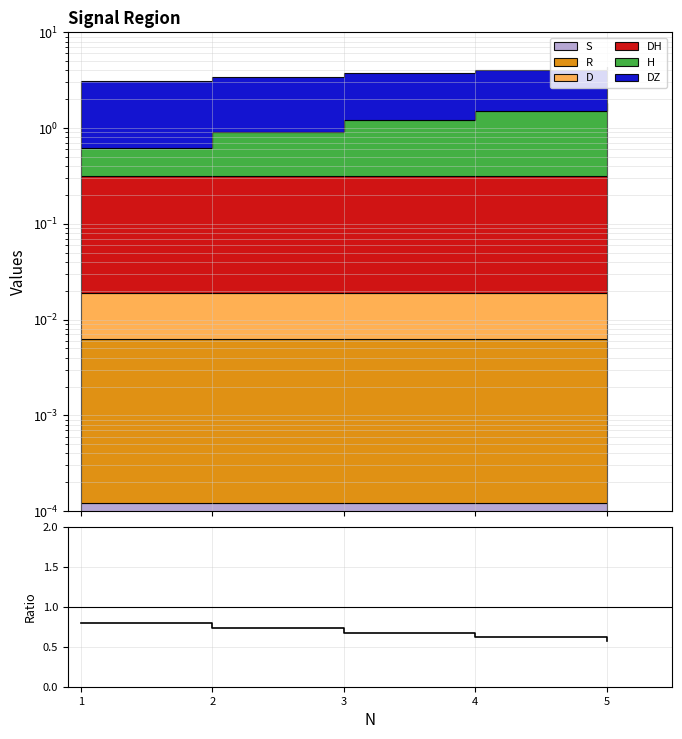

What is the value of the 2nd point from the left?

0.7